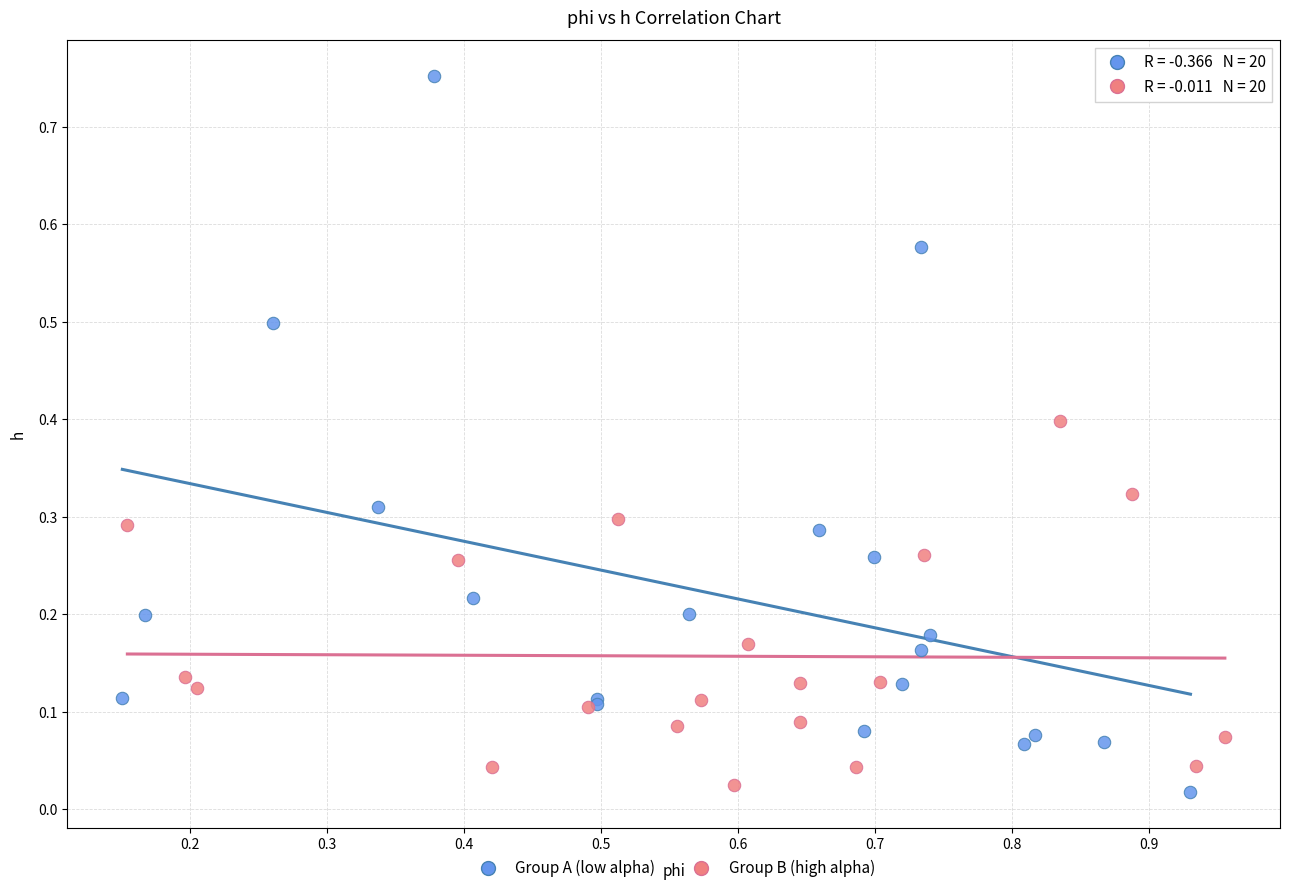

What are all the series names shown in the legend?

Group A (low alpha), Group B (high alpha)